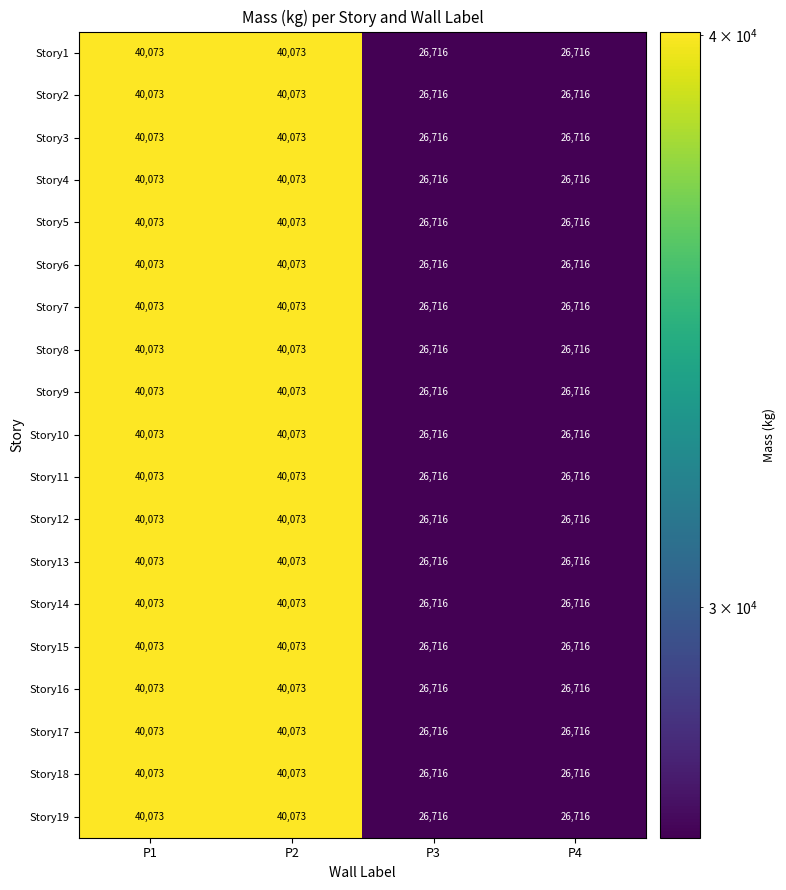

At how many categories does at least one series exceed 37957?

2